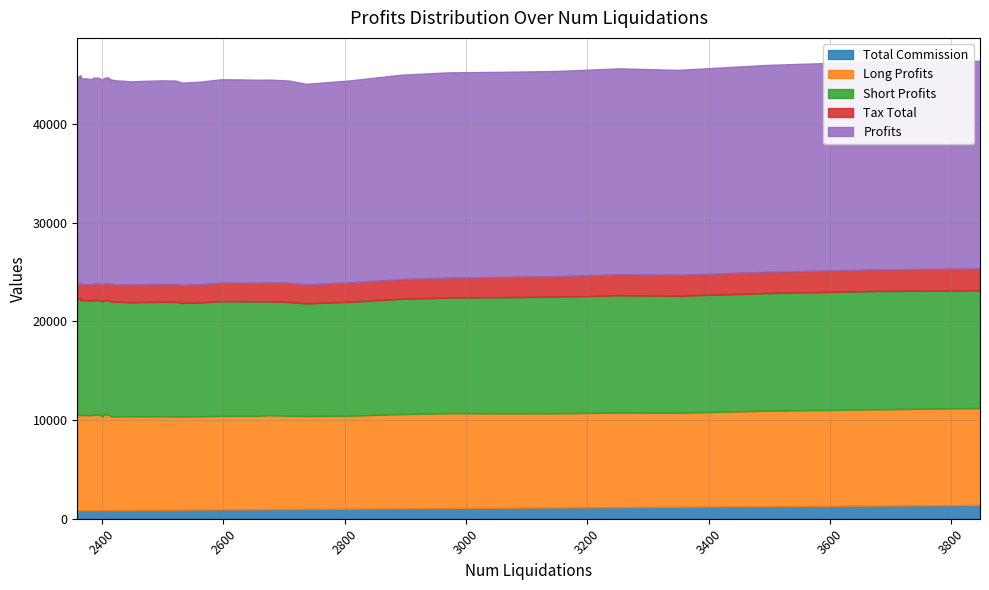

What is the smallest value displayed?

856.1